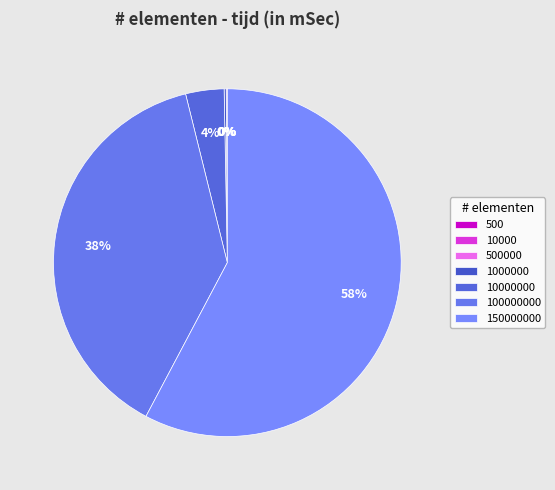

To the nearest percent, what percentage of the pie is 150000000?

58%